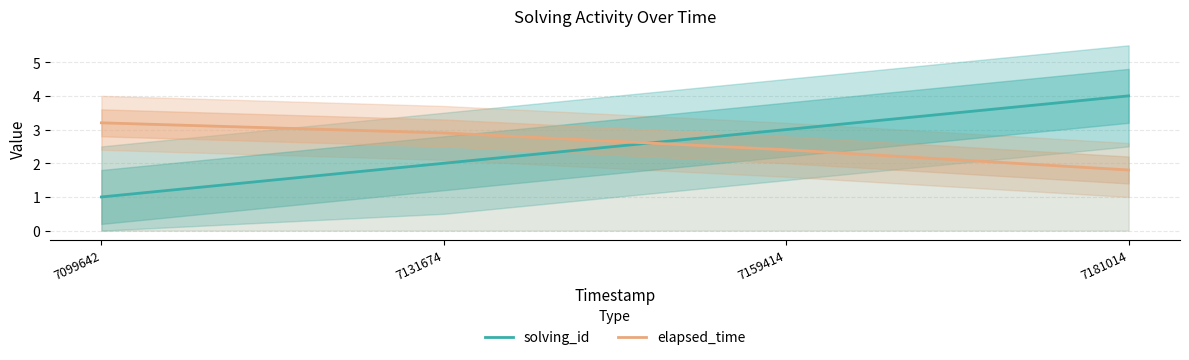

What is the greatest value displayed?

4.0